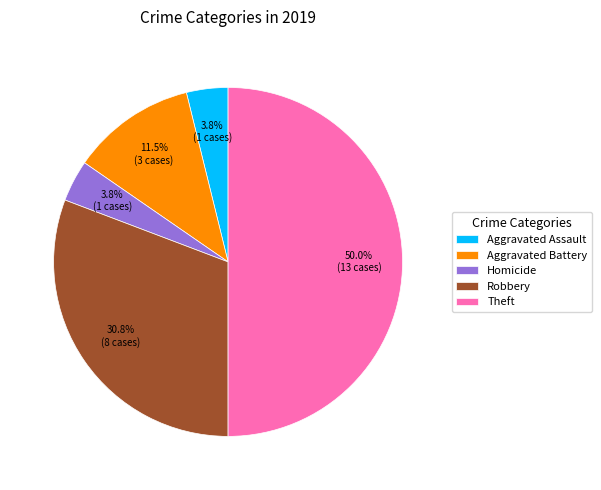

Is it true that Aggravated Assault is 4% of the pie?

True